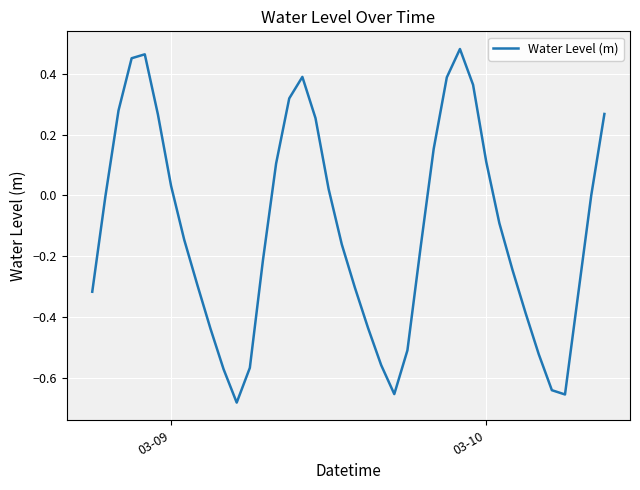

How many series are shown in this chart?

1